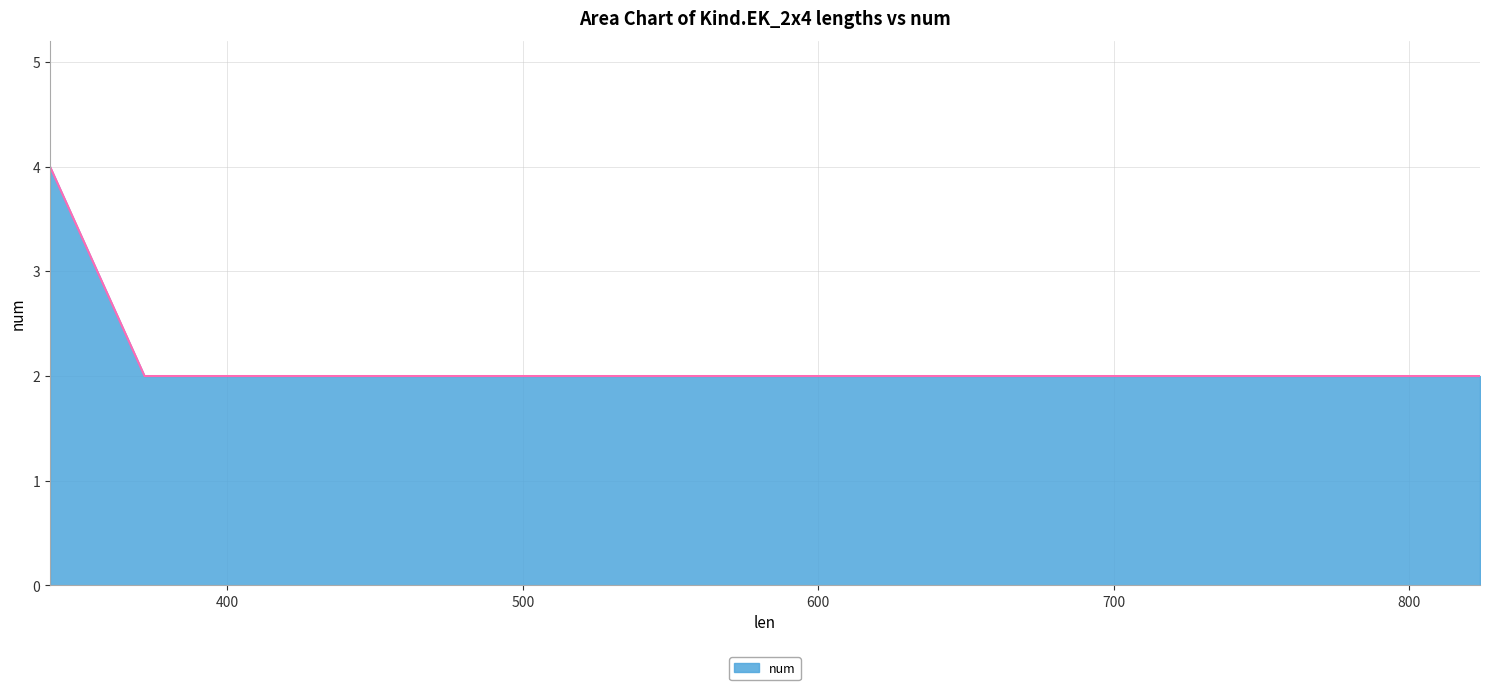

Count the number of categories in the chart.

3